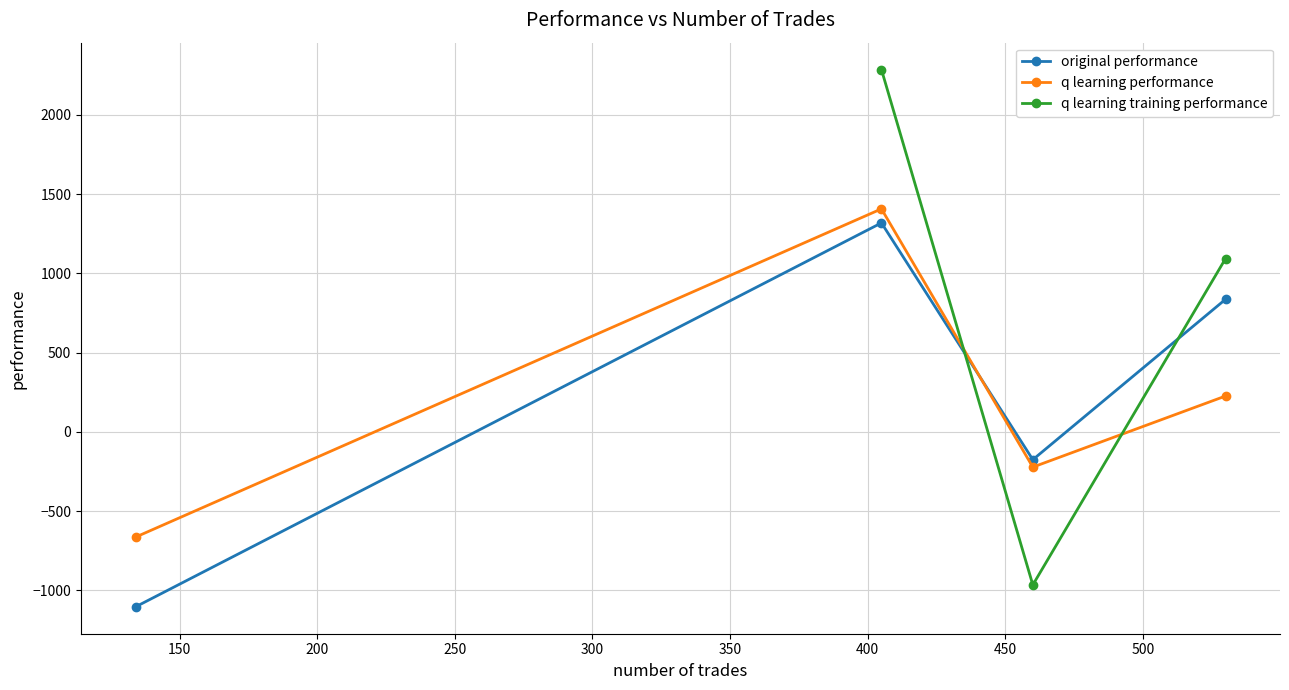

How many interior local valleys does the q learning training performance series have?

1